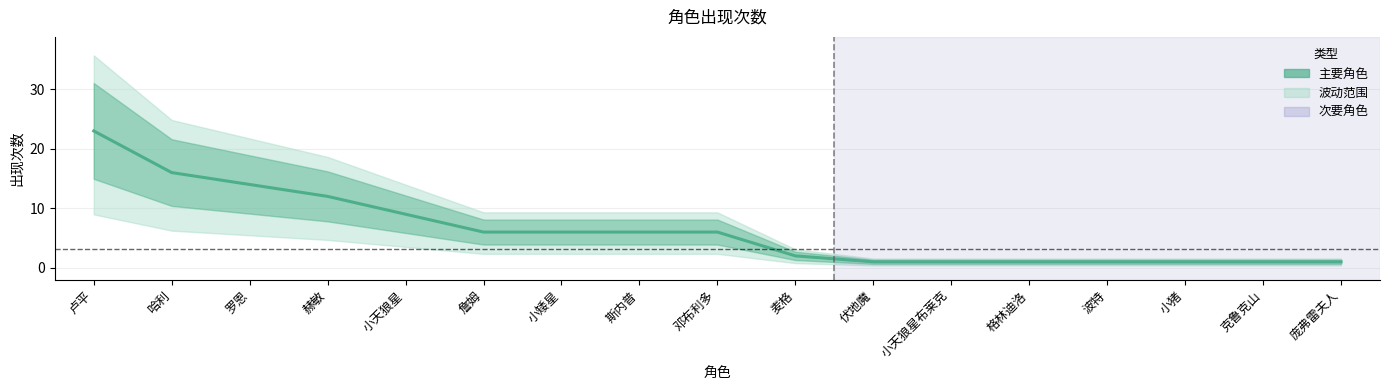

List the labels in order of value, largest first.

卢平, 哈利, 罗恩, 赫敏, 小天狼星, 詹姆, 小矮星, 斯内普, 邓布利多, 麦格, 伏地魔, 小天狼星布莱克, 格林迪洛, 波特, 小猪, 克鲁克山, 庞弗雷夫人